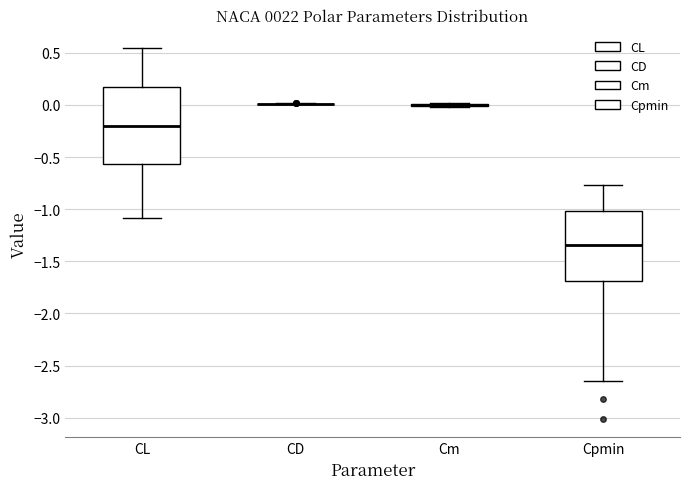

Reading left to right, transcribe this box plot: for each box, give where its median line is, the range the box spans, and where its two whiskers end, as read against the y-axis. The values are not printed on the chart, so give them approximately, as read against the axis.

CL: median -0.20, box -0.55 to 0.20, whiskers -1.10 to 0.55
CD: box collapsed to a line at 0.00, whiskers 0.00 to 0.00
Cm: box collapsed to a line at 0.00, whiskers 0.00 to 0.00
Cpmin: median -1.35, box -1.70 to -1.00, whiskers -2.65 to -0.75